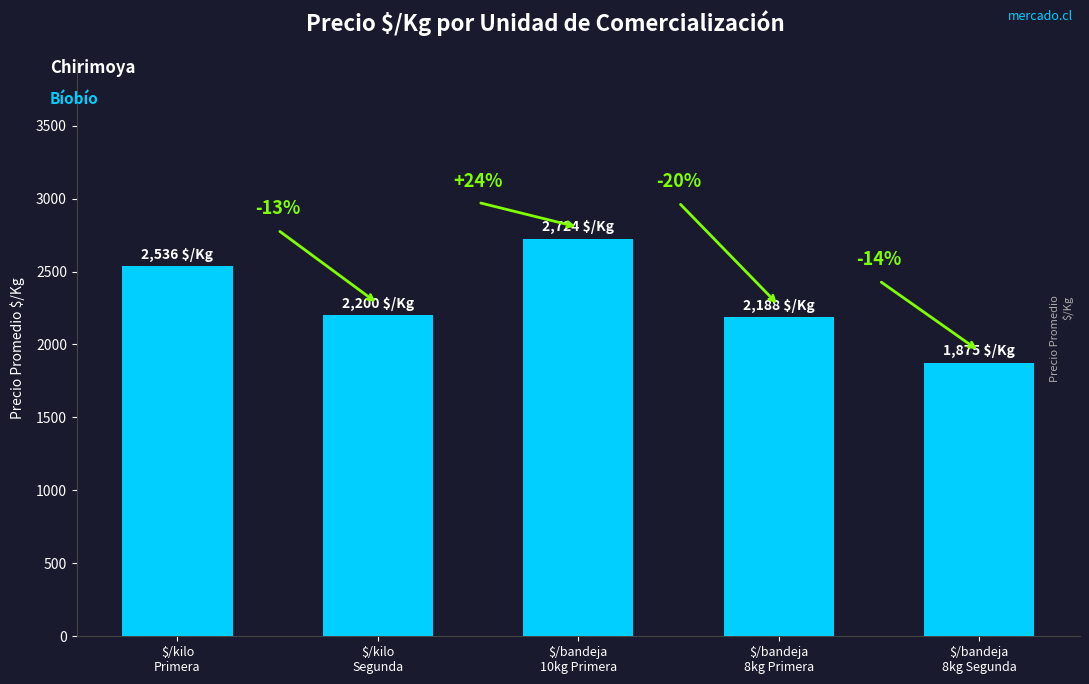

At which category does the chart reach its minimum across all series?

$/bandeja
8kg Segunda